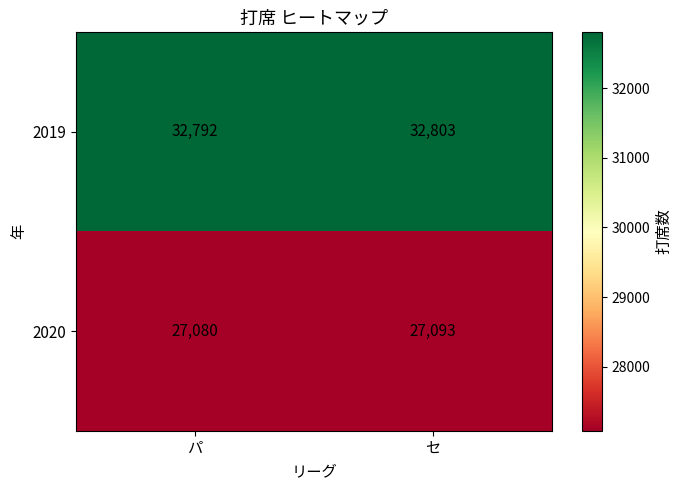

What is the spread (max minus min) of values at セ?

5710